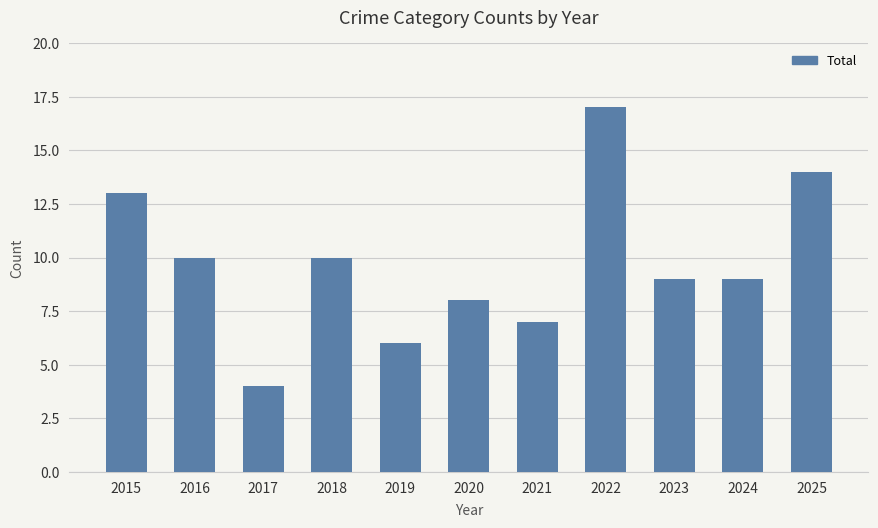

The value at 2022 is 17. True or false?

True